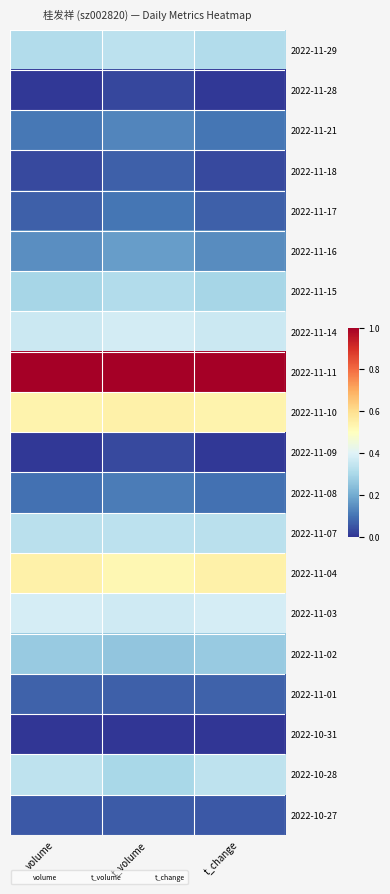

Reading left to right, transcribe all the data shown in this chart.

2022-11-29: volume=0.3	t_volume=0.3	t_change=0.3
2022-11-28: volume=0.0	t_volume=0.0	t_change=0.0
2022-11-21: volume=0.1	t_volume=0.1	t_change=0.1
2022-11-18: volume=0.0	t_volume=0.1	t_change=0.0
2022-11-17: volume=0.1	t_volume=0.1	t_change=0.1
2022-11-16: volume=0.1	t_volume=0.2	t_change=0.1
2022-11-15: volume=0.3	t_volume=0.3	t_change=0.3
2022-11-14: volume=0.4	t_volume=0.4	t_change=0.4
2022-11-11: volume=1.0	t_volume=1.0	t_change=1.0
2022-11-10: volume=0.5	t_volume=0.5	t_change=0.5
2022-11-09: volume=0.0	t_volume=0.0	t_change=0.0
2022-11-08: volume=0.1	t_volume=0.1	t_change=0.1
2022-11-07: volume=0.3	t_volume=0.3	t_change=0.3
2022-11-04: volume=0.5	t_volume=0.5	t_change=0.5
2022-11-03: volume=0.4	t_volume=0.4	t_change=0.4
2022-11-02: volume=0.3	t_volume=0.3	t_change=0.3
2022-11-01: volume=0.1	t_volume=0.1	t_change=0.1
2022-10-31: volume=0.0	t_volume=0.0	t_change=0.0
2022-10-28: volume=0.3	t_volume=0.3	t_change=0.3
2022-10-27: volume=0.1	t_volume=0.1	t_change=0.1